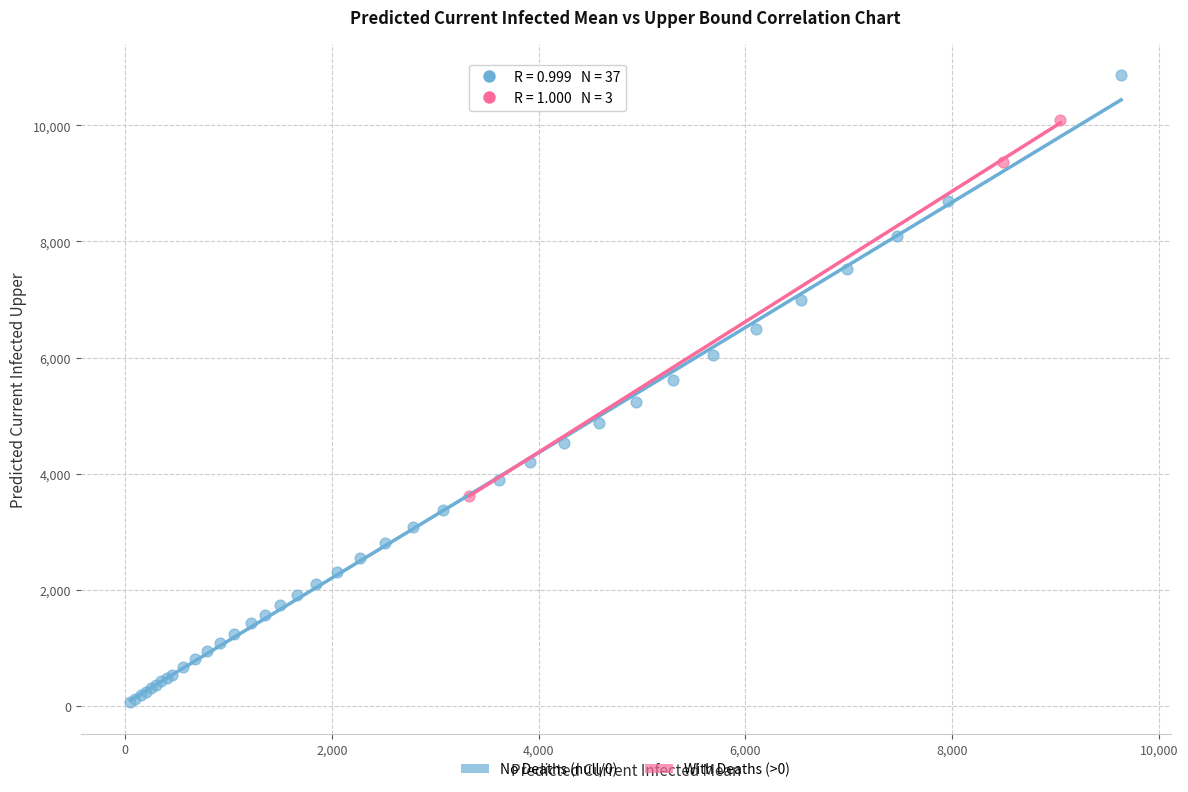

Which series reaches the minimum Y coordinate?

No Deaths (null/0)